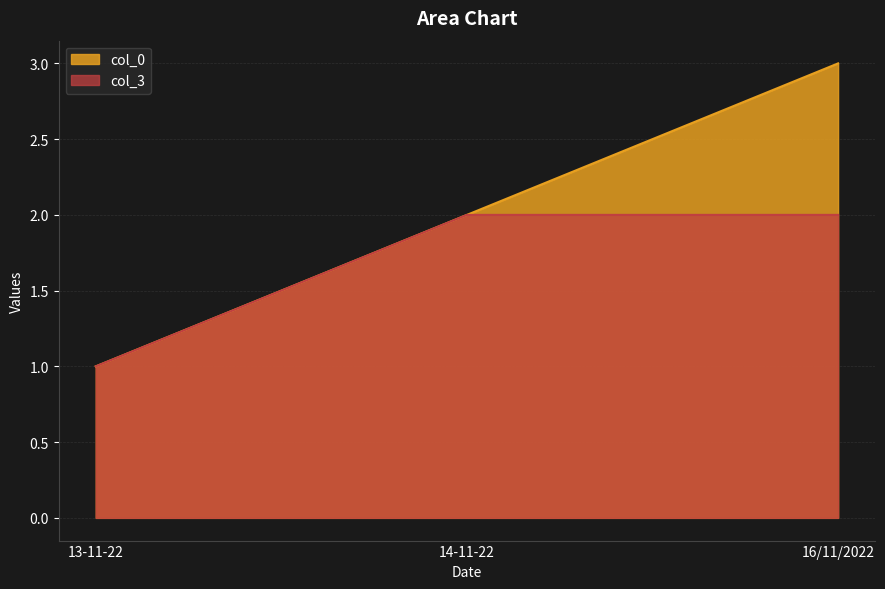

Rank the series by their maximum value, from lowest to highest.

col_3, col_0